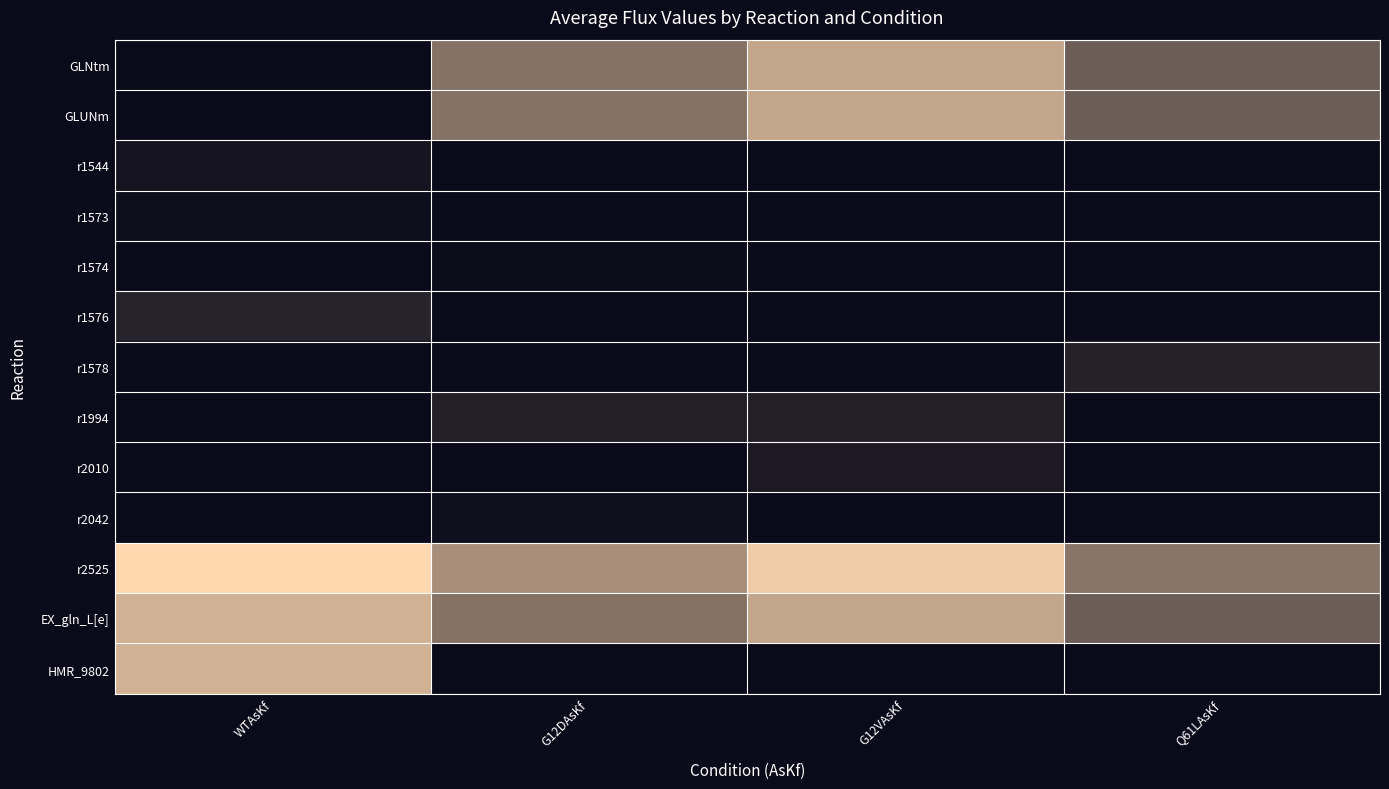

How many series are shown in this chart?

13